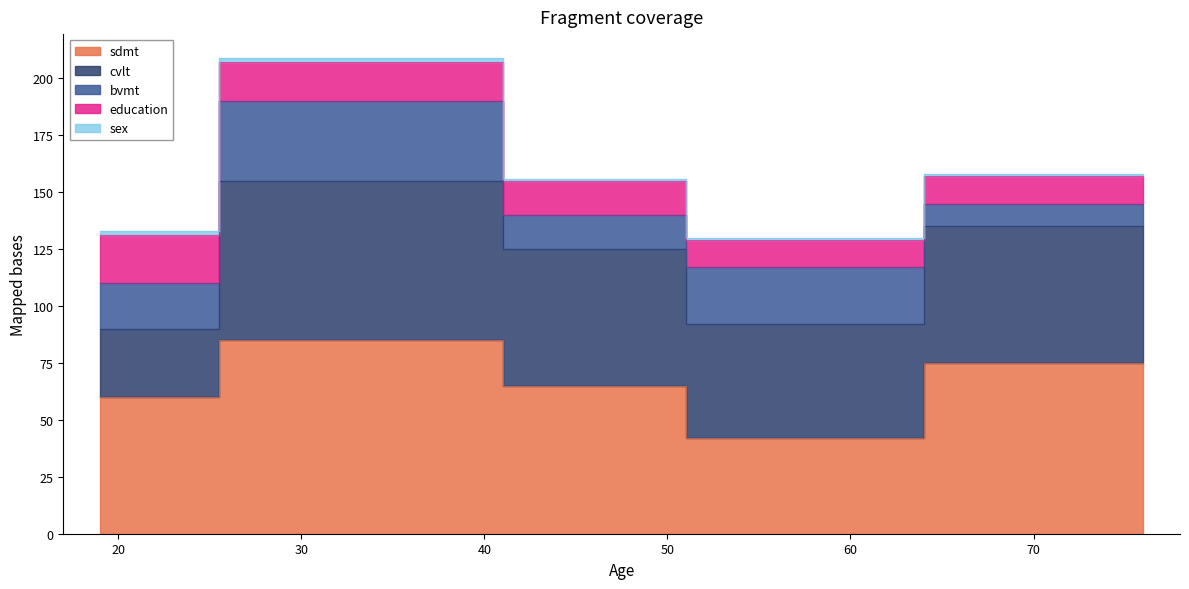

What is the spread (max minus min) of values at 52?

49